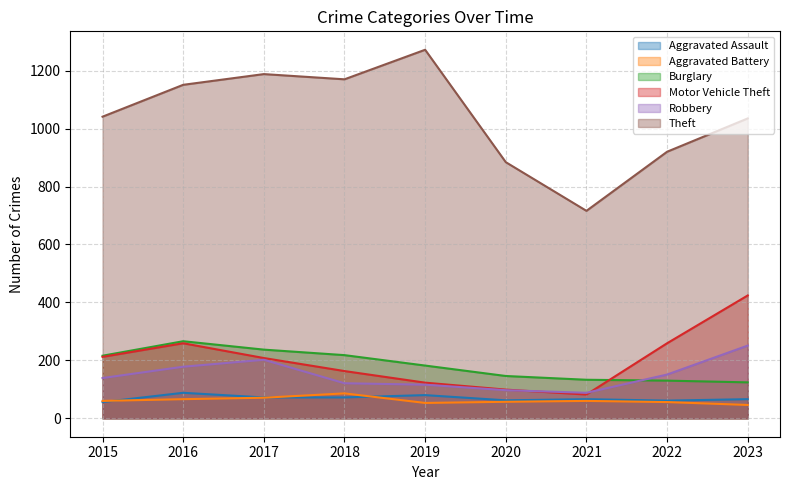

Reading left to right, transcribe all the data shown in this chart.

Aggravated Assault: 2015=56	2016=88	2017=72	2018=72	2019=80	2020=62	2021=66	2022=61	2023=66
Aggravated Battery: 2015=60	2016=66	2017=71	2018=86	2019=53	2020=57	2021=60	2022=56	2023=46
Burglary: 2015=216	2016=266	2017=237	2018=218	2019=182	2020=146	2021=133	2022=130	2023=124
Motor Vehicle Theft: 2015=212	2016=259	2017=208	2018=163	2019=123	2020=99	2021=82	2022=259	2023=424
Robbery: 2015=139	2016=178	2017=202	2018=121	2019=116	2020=97	2021=88	2022=151	2023=251
Theft: 2015=1041	2016=1151	2017=1188	2018=1170	2019=1272	2020=884	2021=716	2022=920	2023=1035